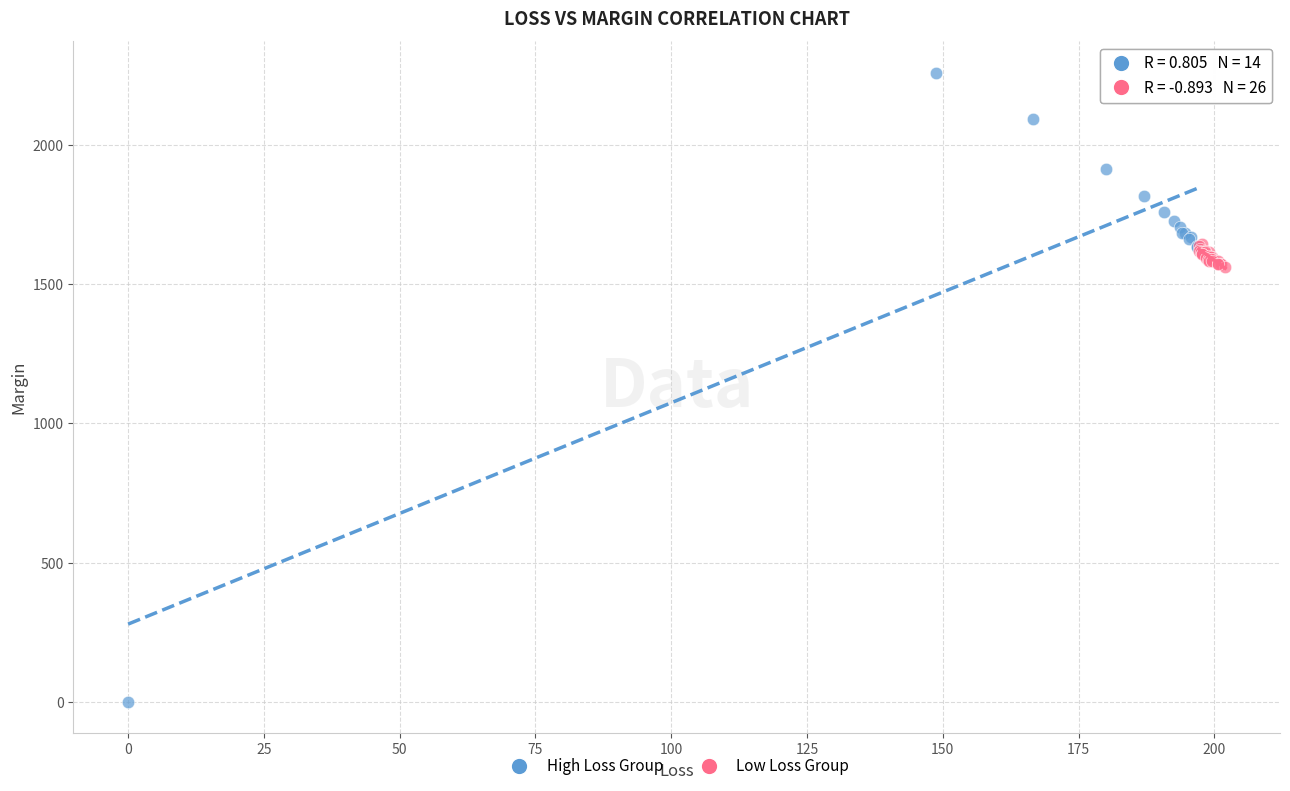

Which series contains the highest Y value?

High Loss Group